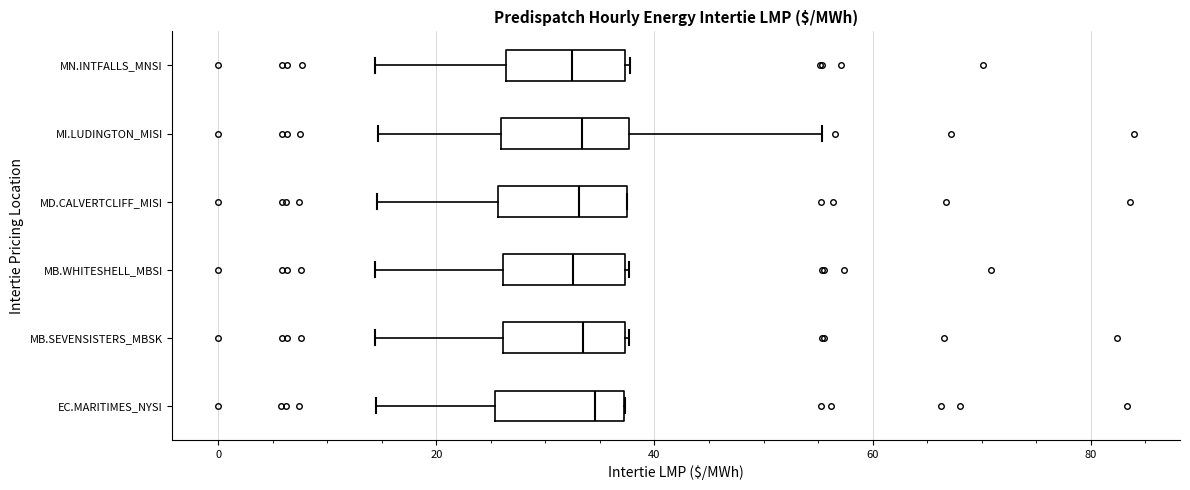

Reading bottom to top, read every box against the x-axis: the position of its median line, the range the box covers, and the ends of its whiskers. The values are not printed on the chart, so give them approximately, as read against the axis.

EC.MARITIMES_NYSI: median 34, box 26 to 38, whiskers 14 to 38
MB.SEVENSISTERS_MBSK: median 34, box 26 to 38, whiskers 14 to 38
MB.WHITESHELL_MBSI: median 32, box 26 to 38, whiskers 14 to 38
MD.CALVERTCLIFF_MISI: median 34, box 26 to 38, whiskers 14 to 38
MI.LUDINGTON_MISI: median 34, box 26 to 38, whiskers 14 to 56
MN.INTFALLS_MNSI: median 32, box 26 to 38, whiskers 14 to 38